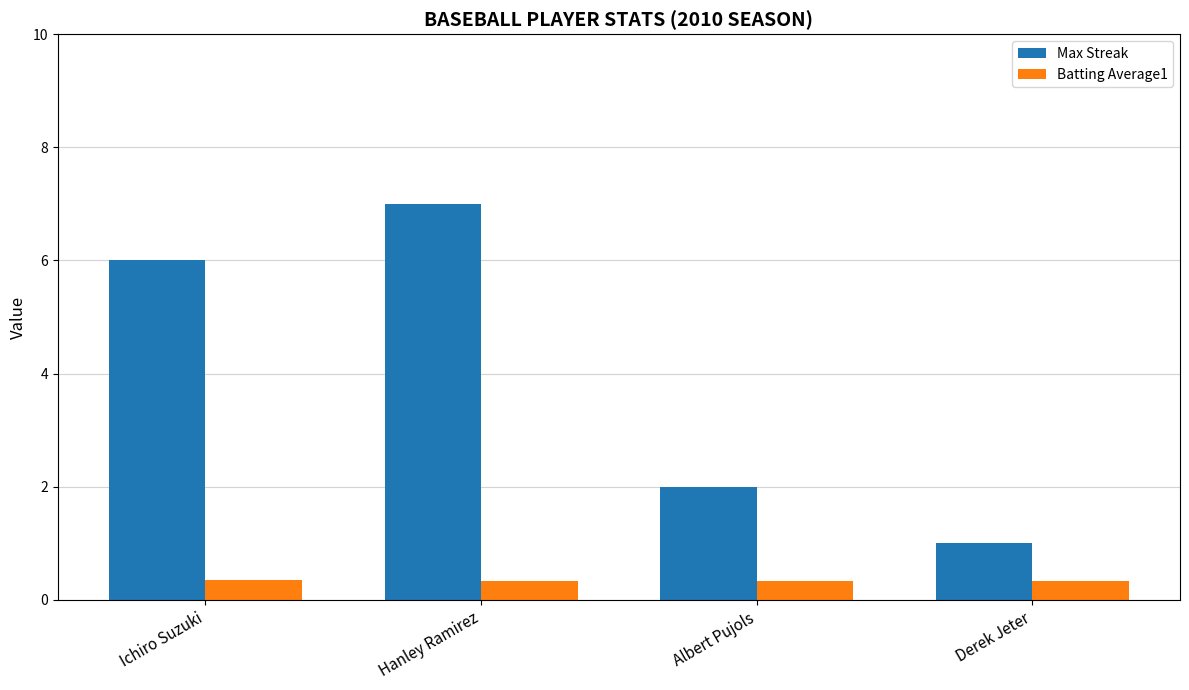

Rank the series by their maximum value, from lowest to highest.

Batting Average1, Max Streak